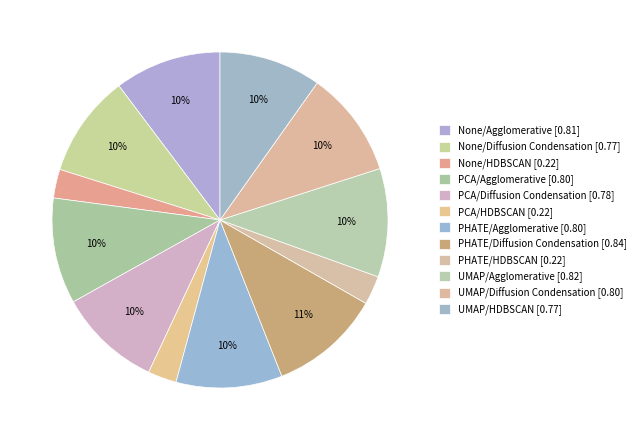

How many segments does this pie chart have?

12